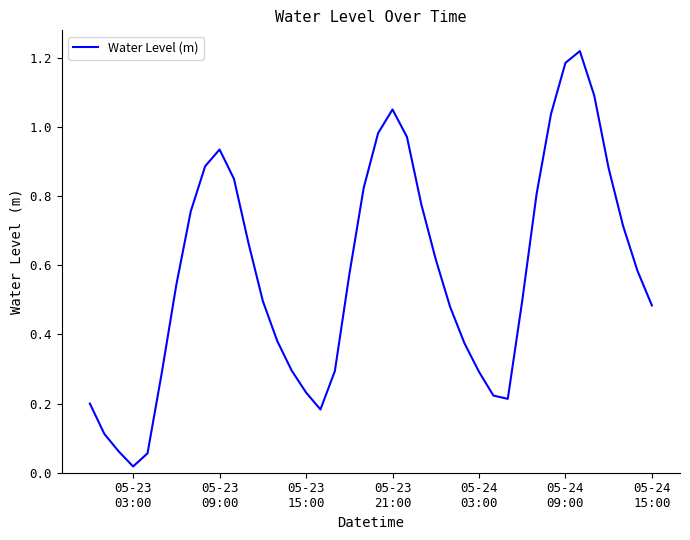

Is this an area chart (filled region under the line)?

No